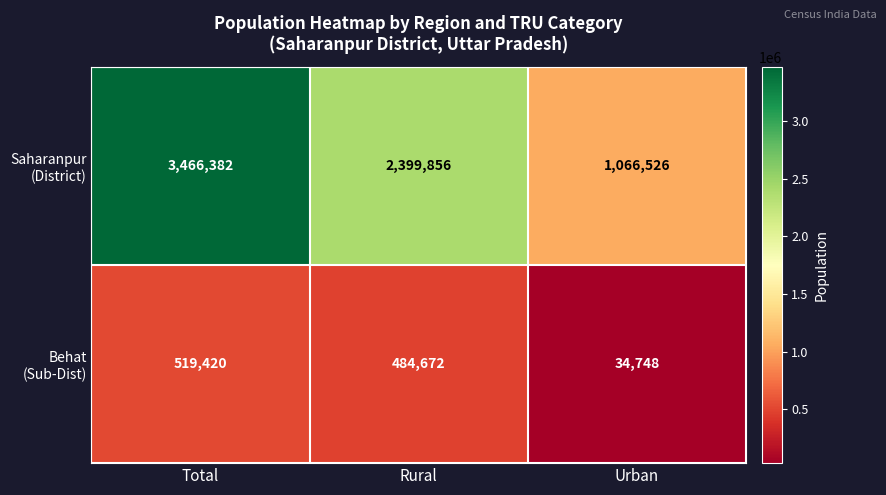

What is the difference between the highest and lowest values at Urban?

1031778